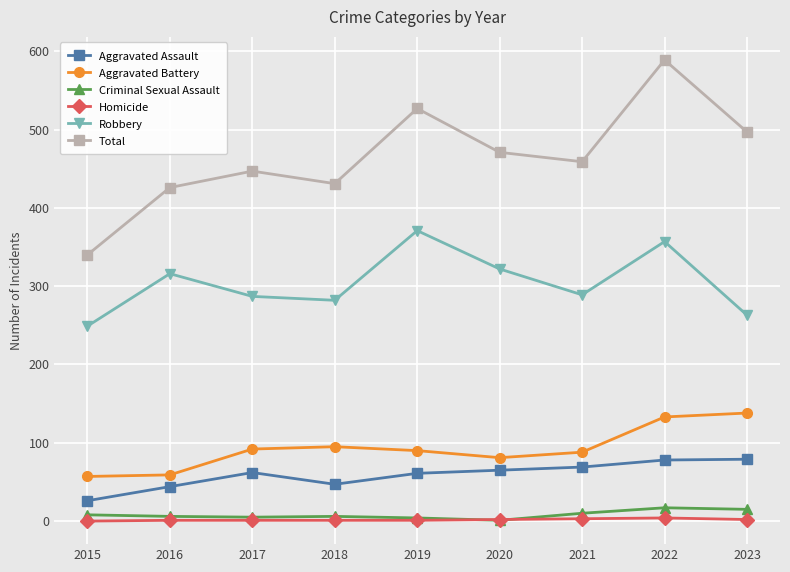

How many data points does each series have?

9